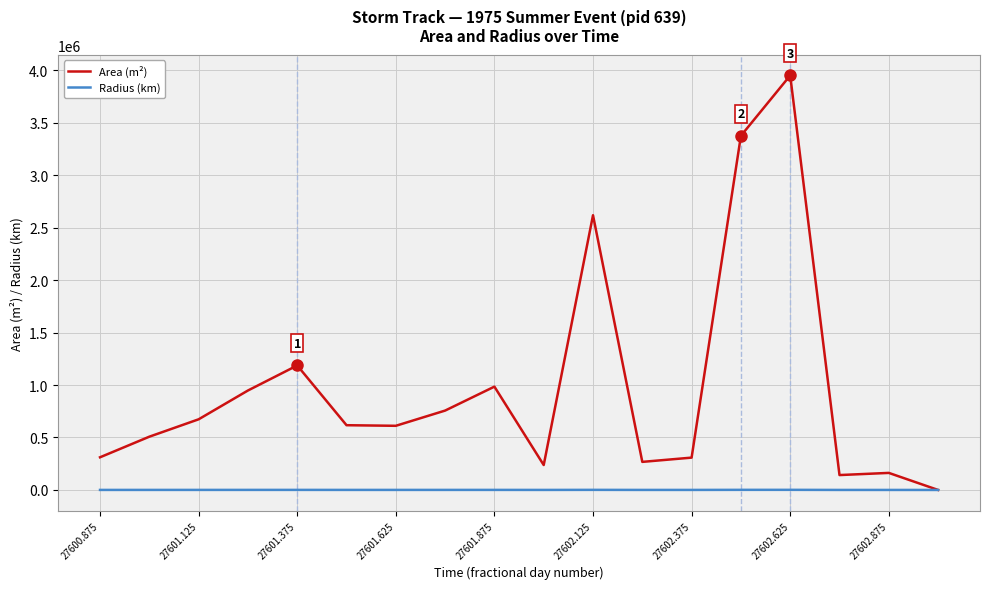

List the series in order of their overall mean, highest first.

Area (m²), Radius (km)